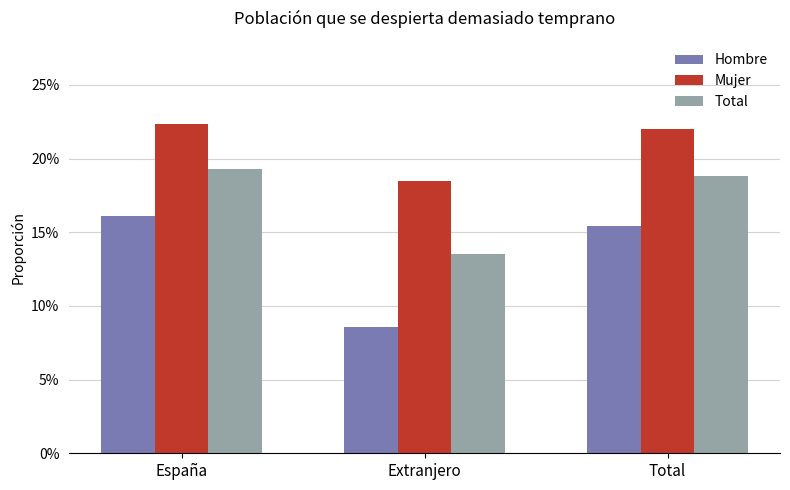

What is the label of the 1st bar from the left?

España